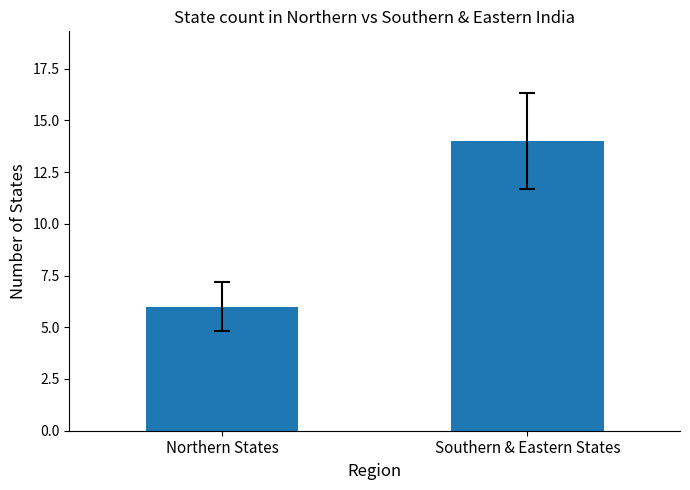

Reading right to left, list all the values displayed in this chart.

Southern & Eastern States=14	Northern States=6